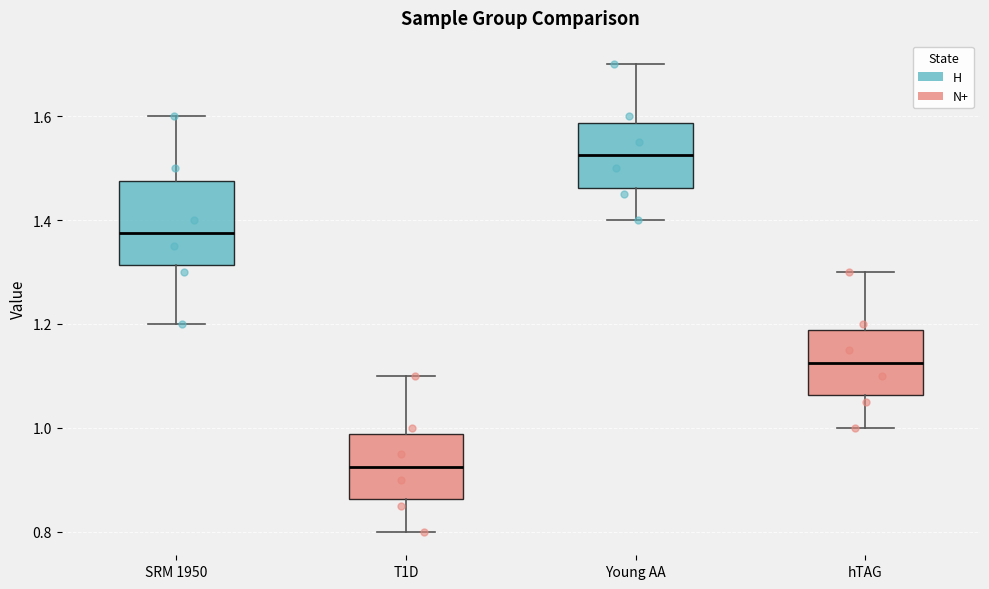

Reading left to right, read every box against the y-axis: the position of its median line, the range the box covers, and the ends of its whiskers. The values are not printed on the chart, so give them approximately, as read against the axis.

SRM 1950: median 1.38, box 1.32 to 1.48, whiskers 1.20 to 1.60
T1D: median 0.92, box 0.86 to 0.98, whiskers 0.80 to 1.10
Young AA: median 1.52, box 1.46 to 1.58, whiskers 1.40 to 1.70
hTAG: median 1.12, box 1.06 to 1.18, whiskers 1.00 to 1.30